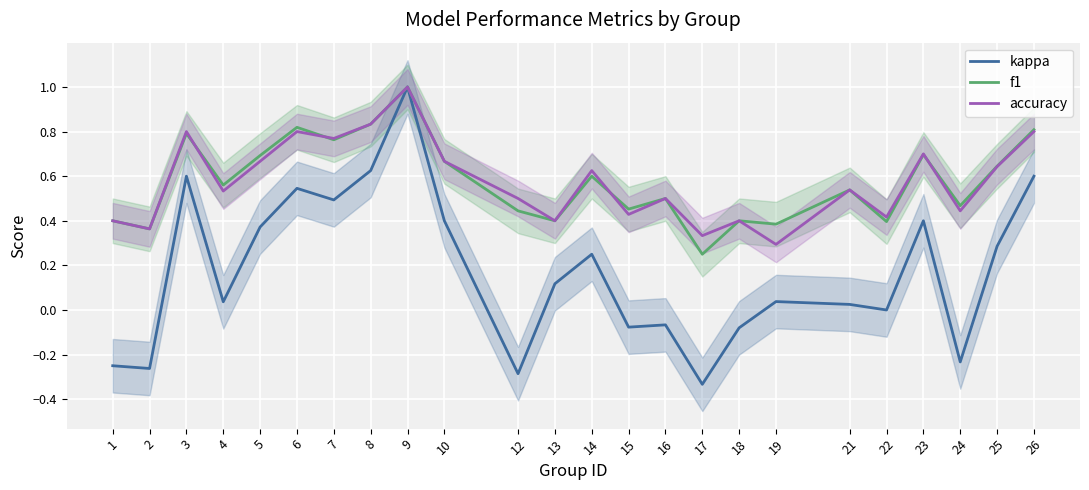

True or false: f1 and kappa intersect in this chart.

False